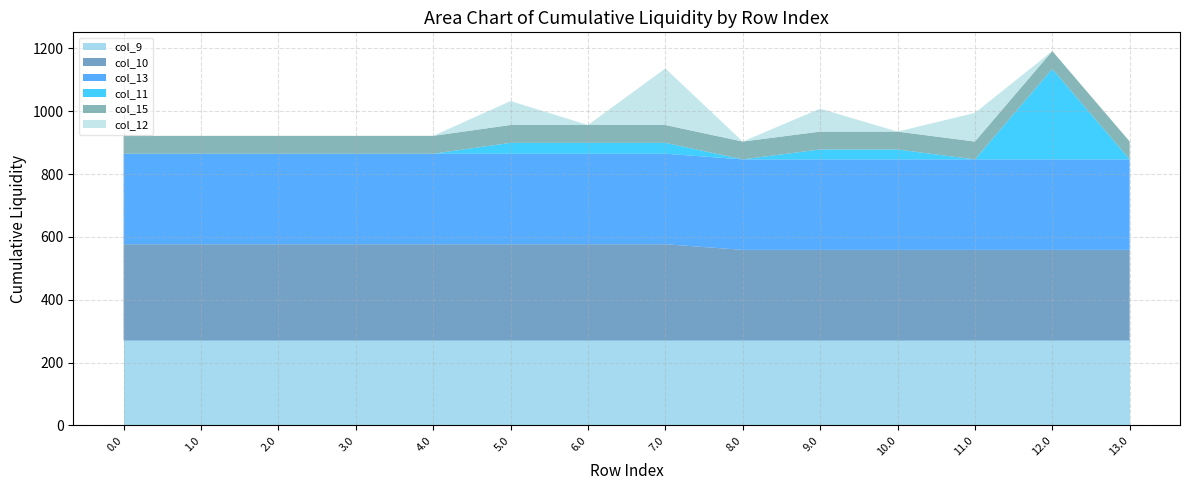

Reading left to right, list all the values displayed in this chart.

col_9: 0.0=270.5	1.0=270.5	2.0=270.5	3.0=270.5	4.0=270.5	5.0=270.5	6.0=270.5	7.0=270.5	8.0=270.5	9.0=270.5	10.0=270.5	11.0=270.5	12.0=270.5	13.0=270.5
col_10: 0.0=306.0	1.0=306.0	2.0=306.0	3.0=306.0	4.0=306.0	5.0=306.0	6.0=306.0	7.0=306.0	8.0=288.0	9.0=288.0	10.0=288.0	11.0=288.0	12.0=288.0	13.0=288.0
col_13: 0.0=288.1	1.0=288.1	2.0=288.1	3.0=288.1	4.0=288.1	5.0=288.1	6.0=288.1	7.0=288.1	8.0=288.0	9.0=288.0	10.0=288.0	11.0=288.0	12.0=288.0	13.0=288.0
col_11: 0.0=0.0	1.0=0.0	2.0=0.0	3.0=0.0	4.0=0.0	5.0=34.6	6.0=34.6	7.0=34.6	8.0=0.0	9.0=31.6	10.0=31.6	11.0=0.0	12.0=288.0	13.0=0.0
col_15: 0.0=56.8	1.0=56.8	2.0=56.8	3.0=56.8	4.0=56.8	5.0=56.8	6.0=56.8	7.0=56.8	8.0=56.8	9.0=56.8	10.0=56.8	11.0=56.8	12.0=56.8	13.0=56.8
col_12: 0.0=0.0	1.0=0.0	2.0=0.0	3.0=0.0	4.0=0.0	5.0=76.2	6.0=0.0	7.0=180.0	8.0=0.0	9.0=73.2	10.0=0.0	11.0=91.2	12.0=0.0	13.0=0.0